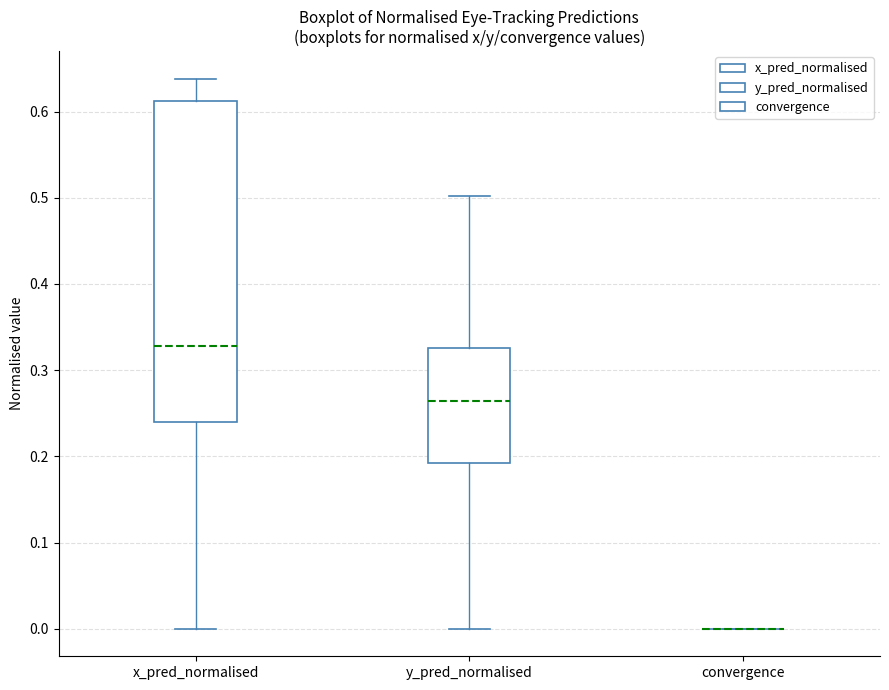

Reading left to right, transcribe this box plot: for each box, give where its median line is, the range the box spans, and where its two whiskers end, as read against the y-axis. The values are not printed on the chart, so give them approximately, as read against the axis.

x_pred_normalised: median 0.33, box 0.24 to 0.61, whiskers 0.00 to 0.64
y_pred_normalised: median 0.26, box 0.19 to 0.33, whiskers 0.00 to 0.50
convergence: box collapsed to a line at 0.00, whiskers 0.00 to 0.00